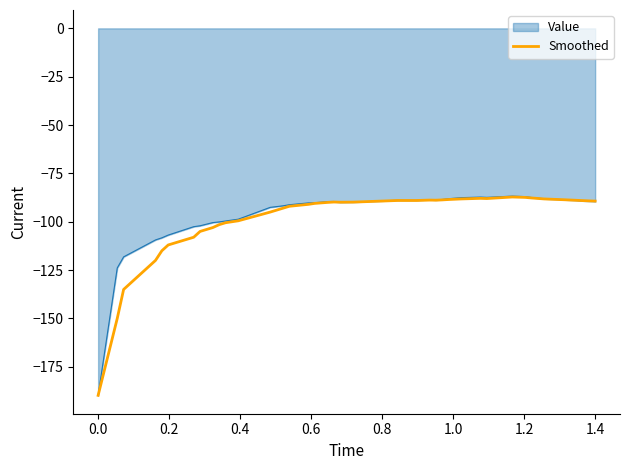

Which series has the widest spread of values?

Value